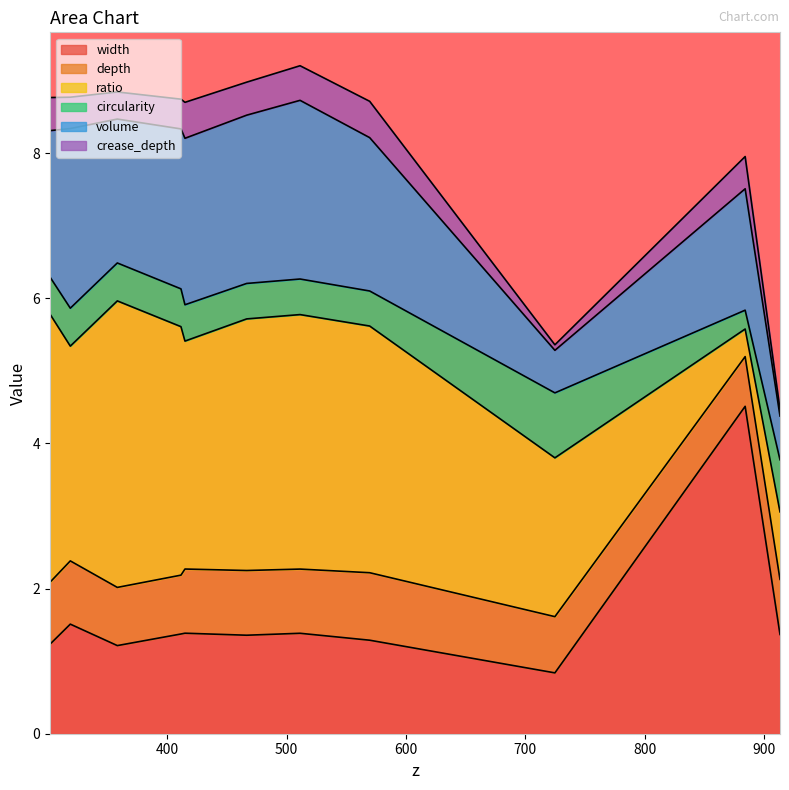

What is the maximum value for circularity?

0.9